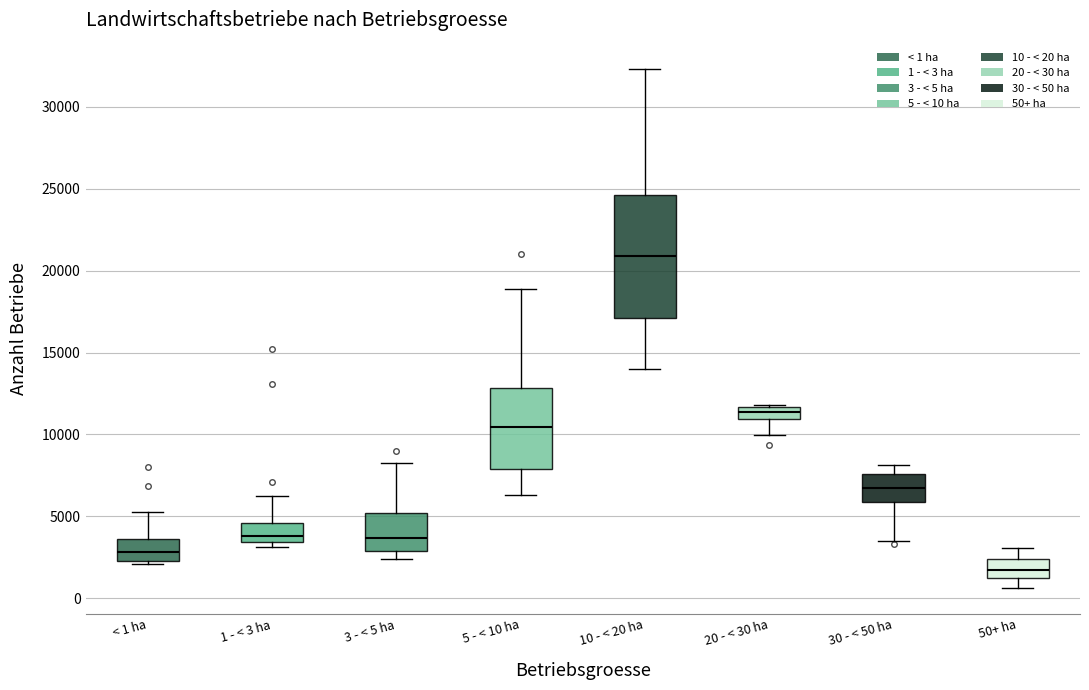

Which box's median line is the lowest?

50+ ha